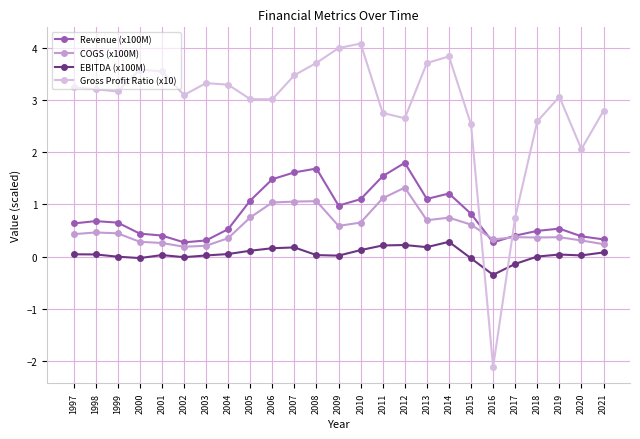

What is the spread (max minus min) of values at 2011?

2.5